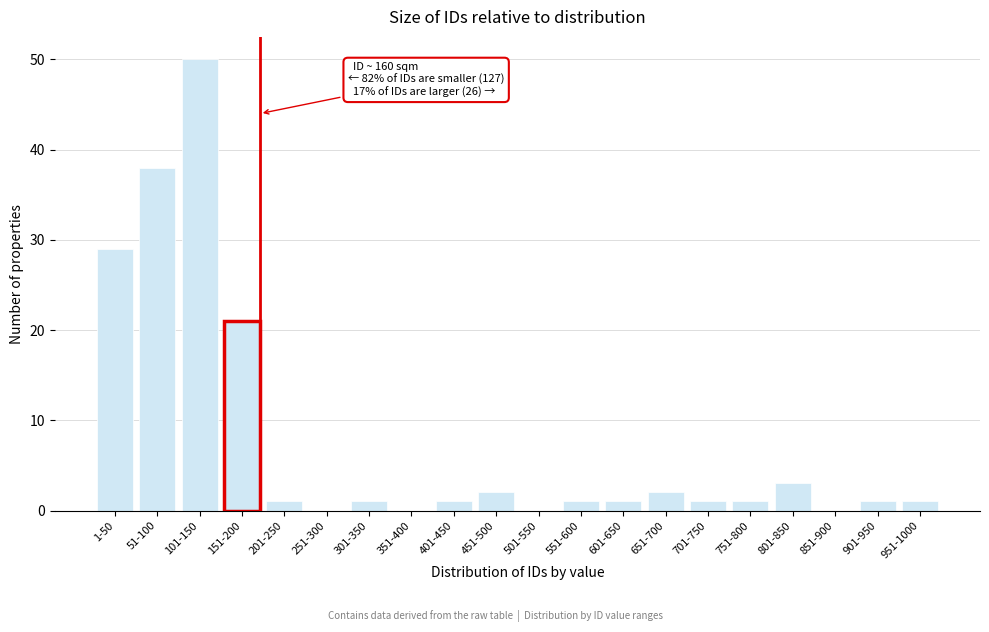

Reading left to right, list all the values displayed in this chart.

1-50=29	51-100=38	101-150=50	151-200=21	201-250=1	251-300=0	301-350=1	351-400=0	401-450=1	451-500=2	501-550=0	551-600=1	601-650=1	651-700=2	701-750=1	751-800=1	801-850=3	851-900=0	901-950=1	951-1000=1